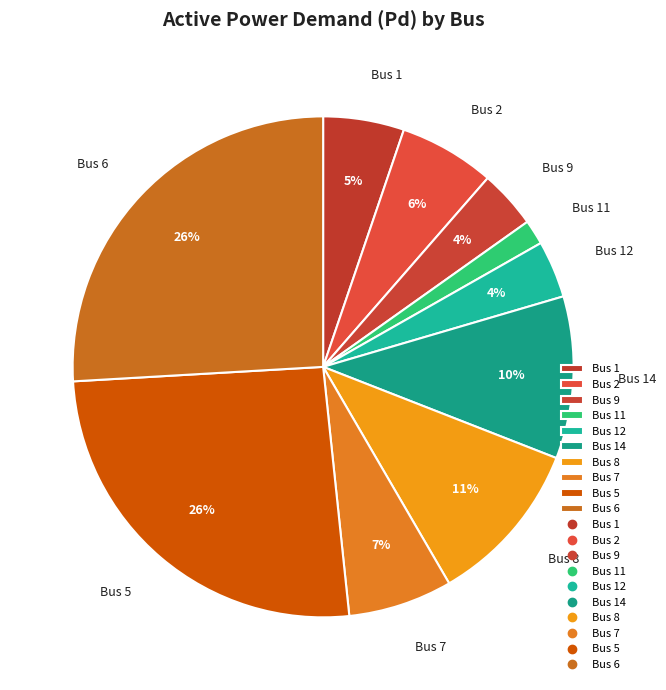

What is the smallest slice in the pie chart?

Bus 11